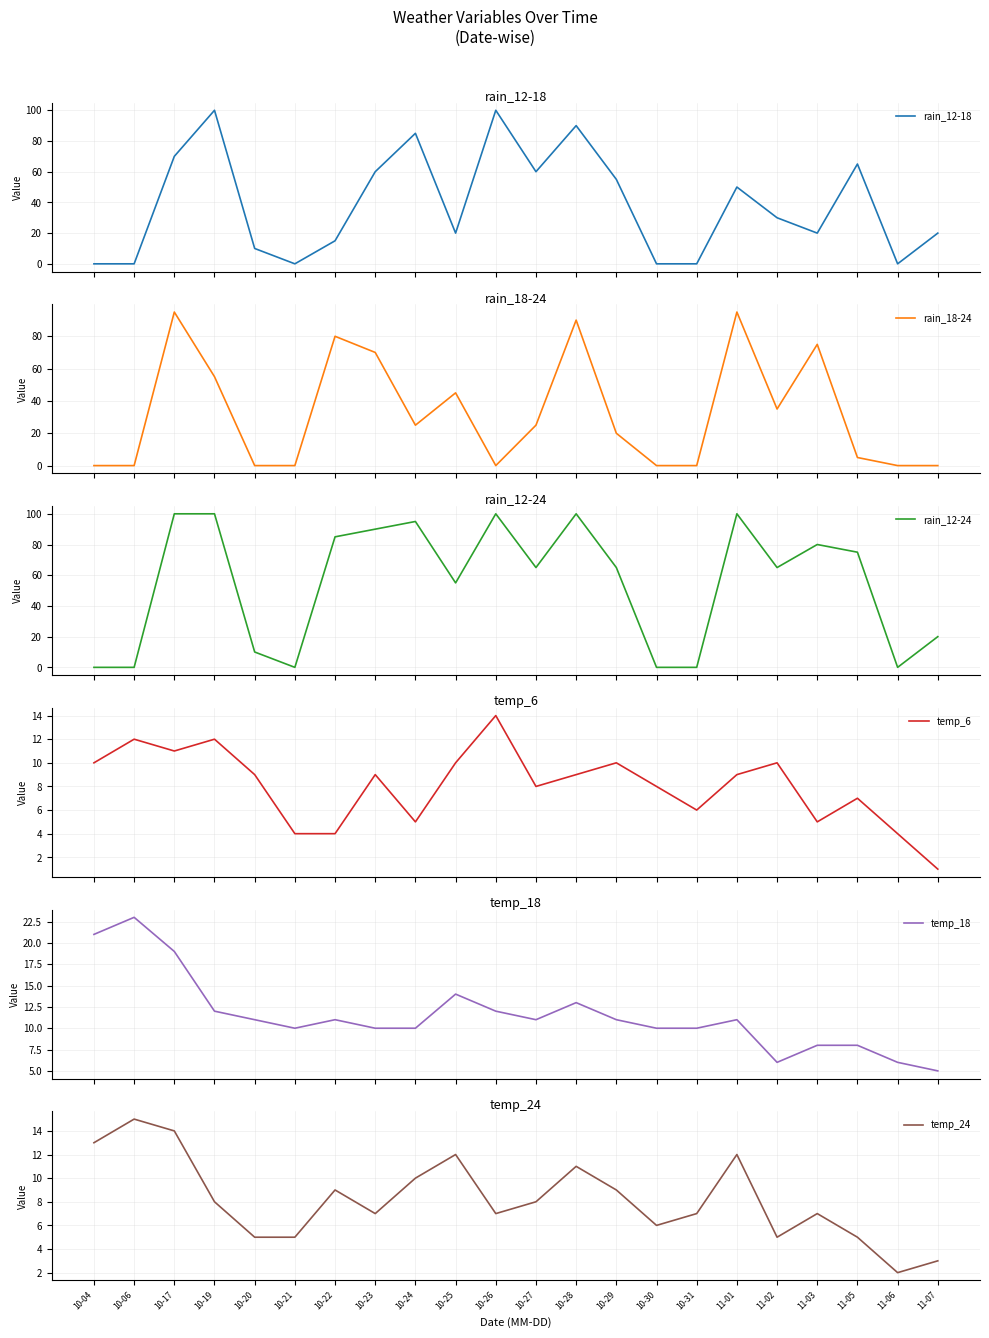

Which label corresponds to the largest value in the chart?

10-19